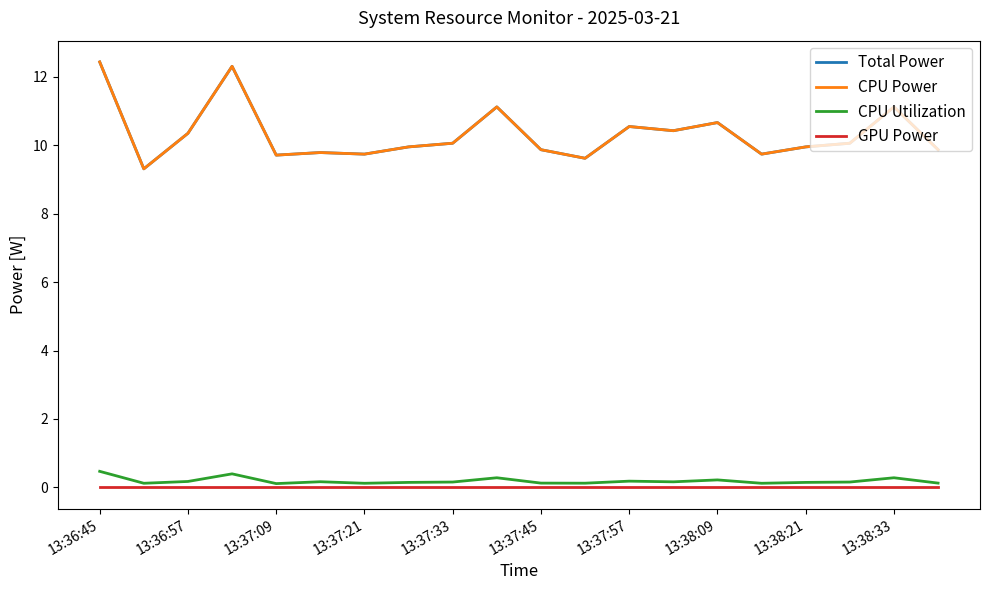

Is this an area chart (filled region under the line)?

No